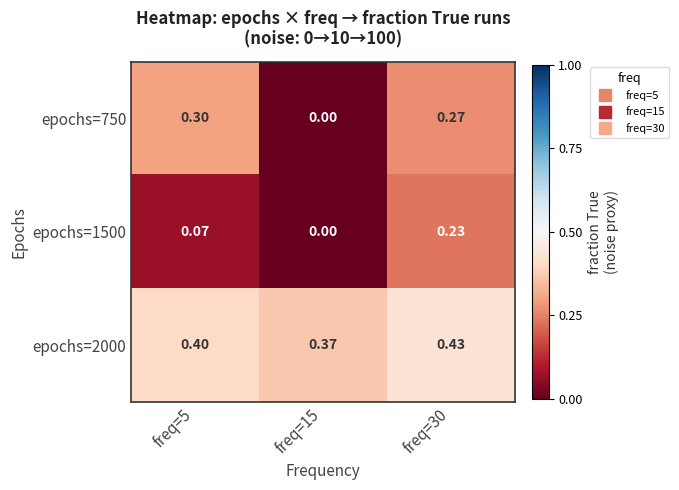

Is the value of epochs=750 at freq=15 greater than the value of epochs=1500 at freq=30?

No